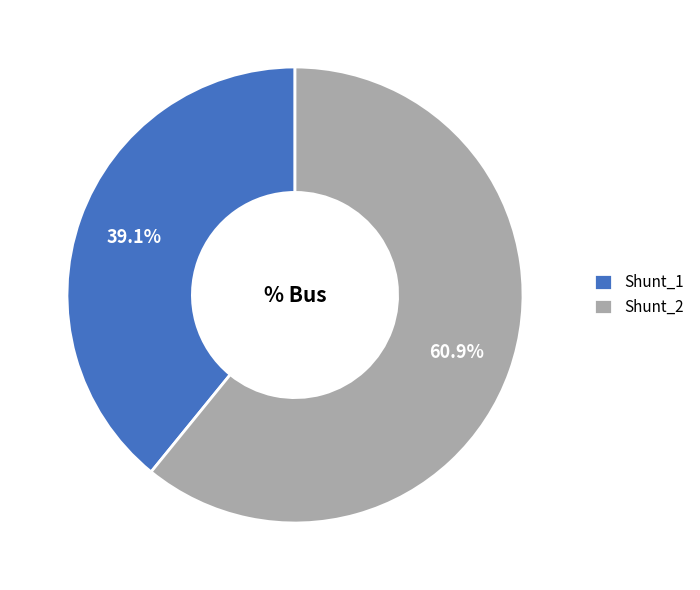

Combined, what portion of the pie is Shunt_2 and Shunt_1?

100.0%